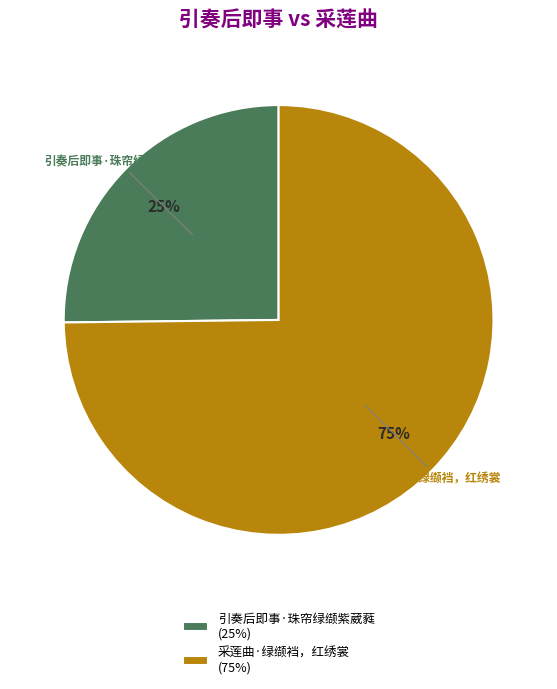

How many segments does this pie chart have?

2